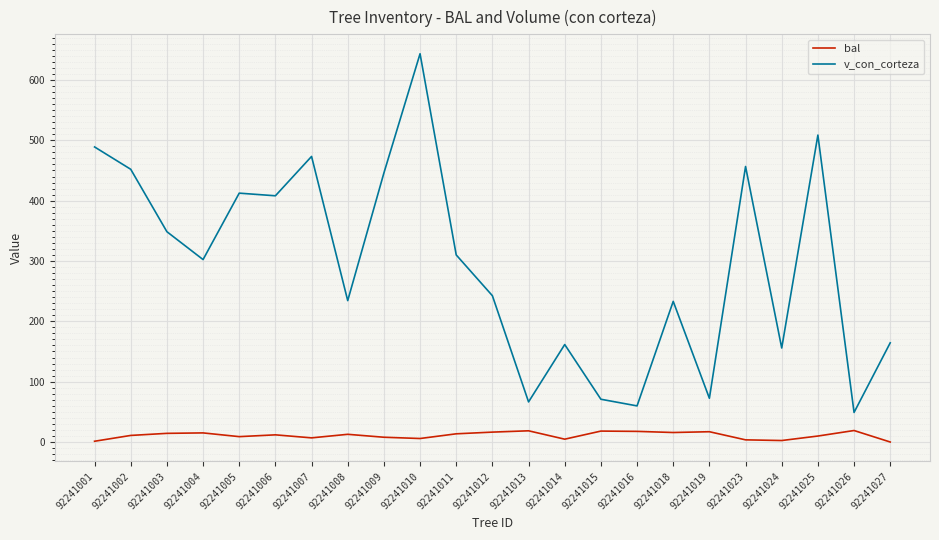

What is the average value of the bal series?

11.0